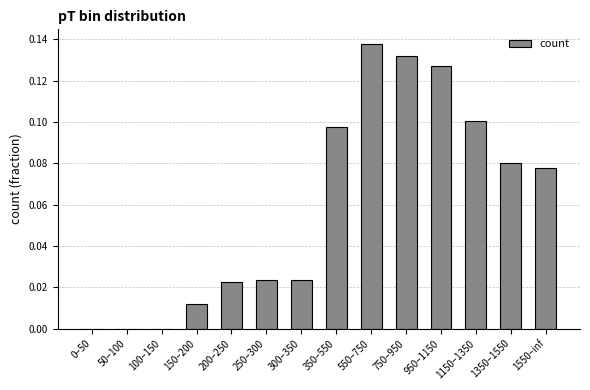

Is it true that the value at 50–100 is -0.1?

False